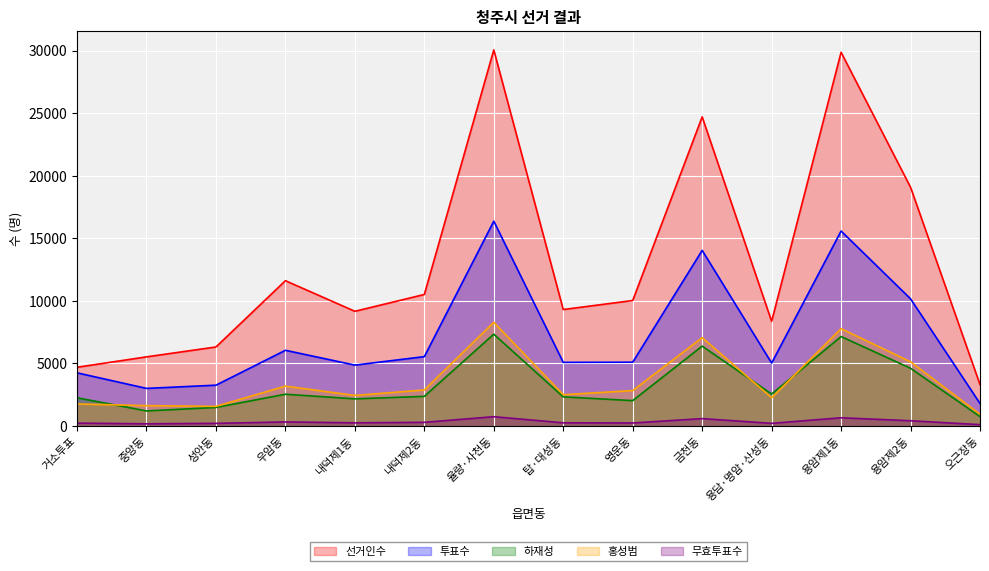

True or false: 선거인수 and 홍성범 cross at least once.

False